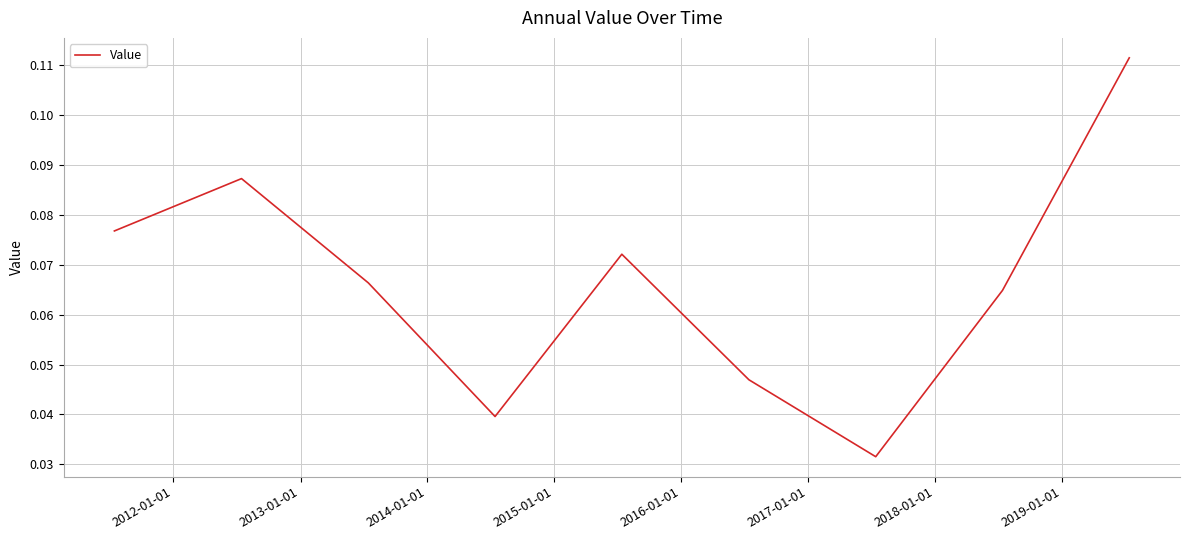

At which category does the chart reach its minimum across all series?

2017-01-01